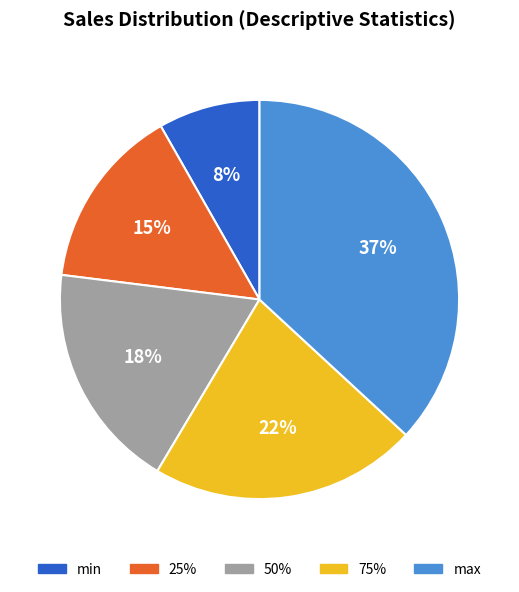

Does 25% represent more than half of the total?

No